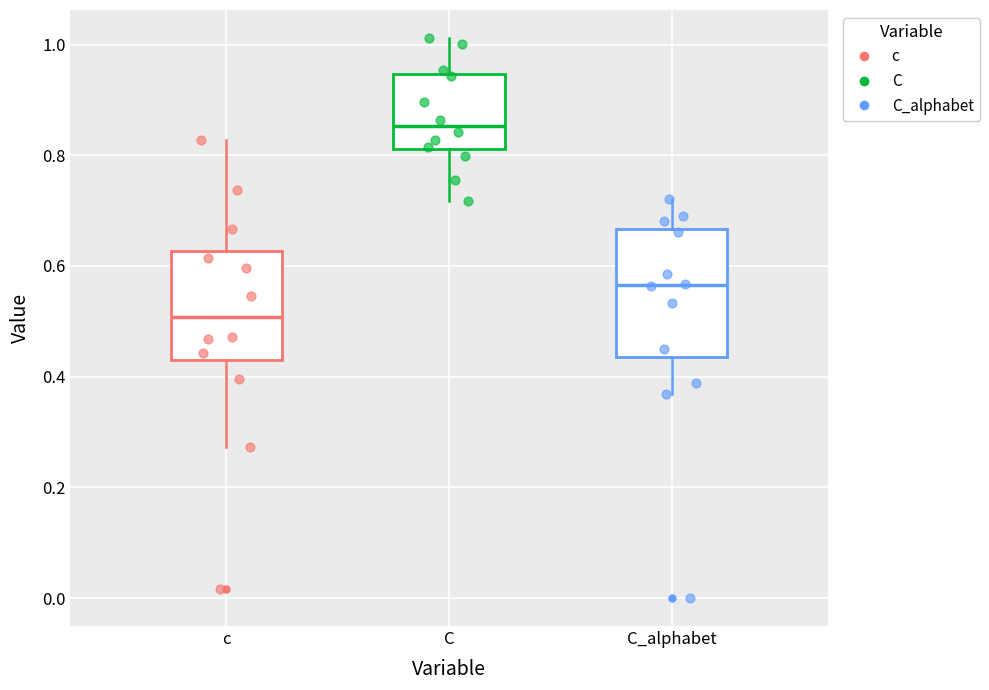

Where does the median line of the box for C sit on the y-axis? The values are not printed on the chart, so give them approximately, as read against the axis.

0.86